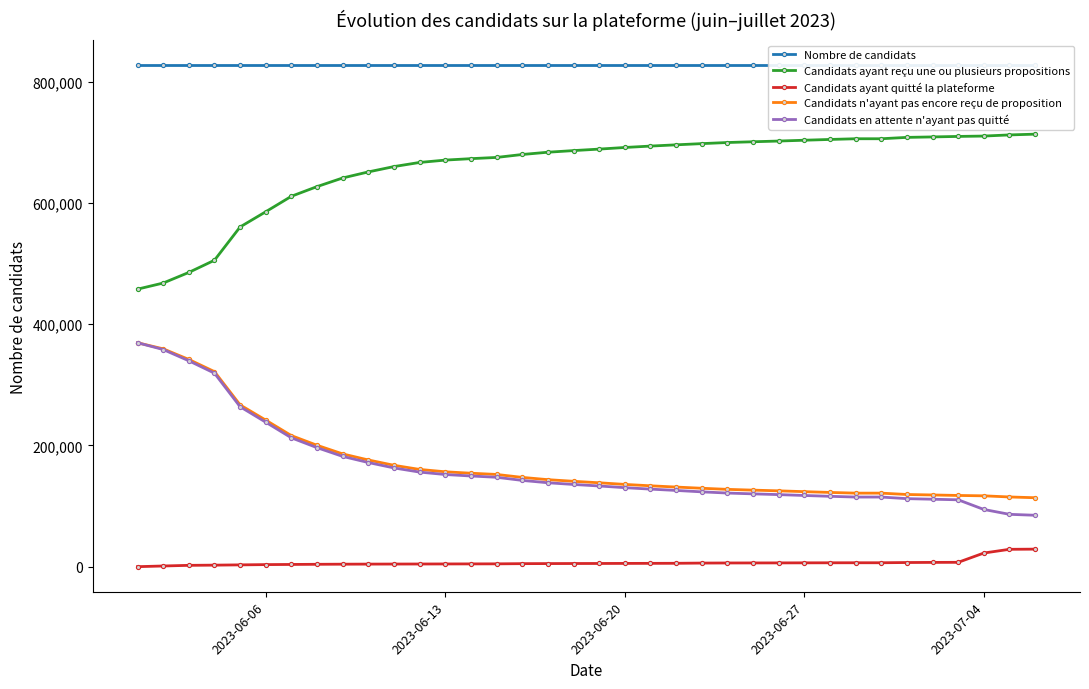

True or false: Candidats ayant quitté la plateforme and Candidats en attente n'ayant pas quitté cross at least once.

False